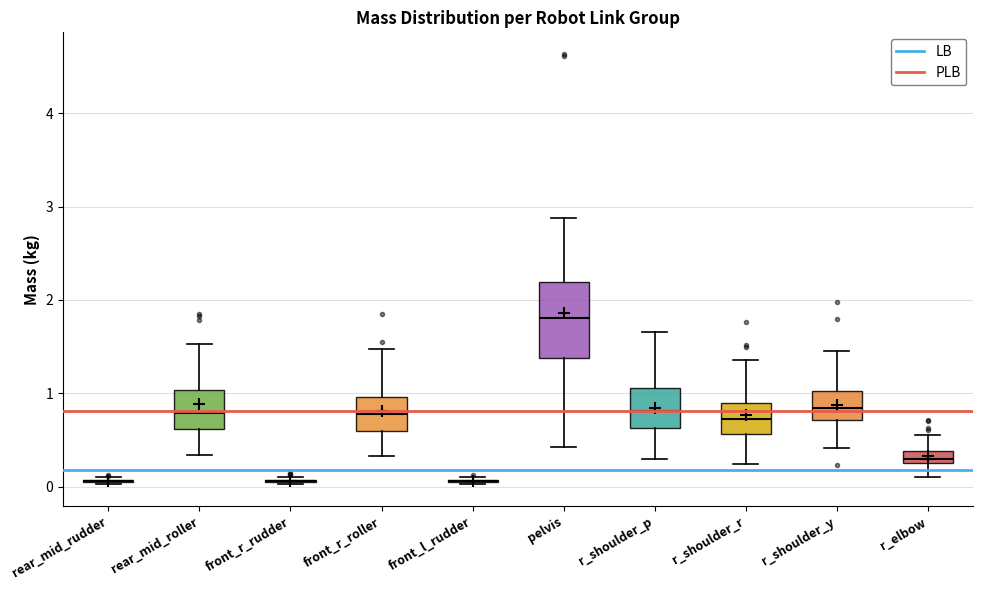

Where does the upper whisker of the box for r_shoulder_p end on the y-axis? The values are not printed on the chart, so give them approximately, as read against the axis.

1.7